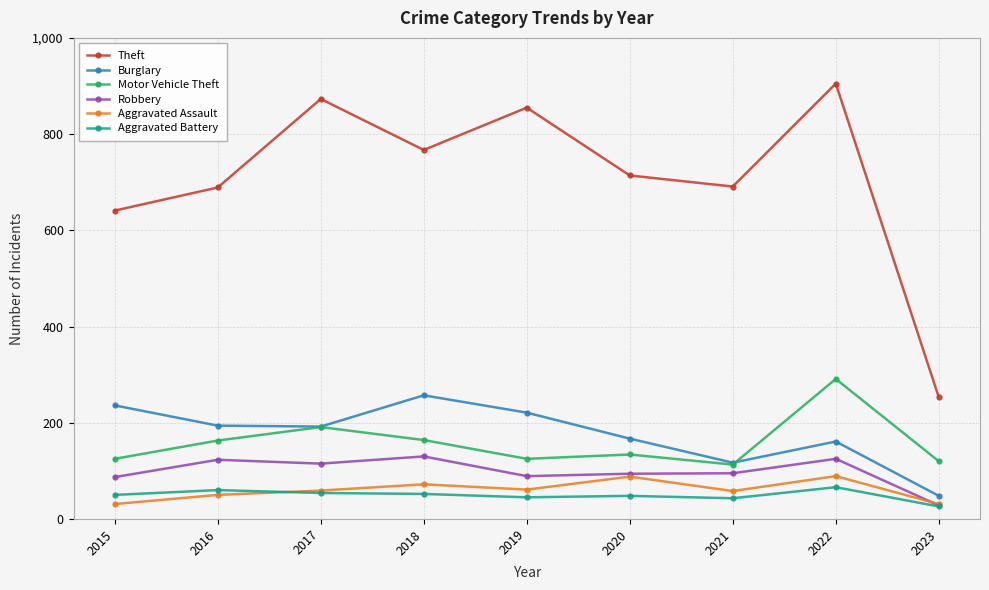

What is the minimum value shown in the chart?

26